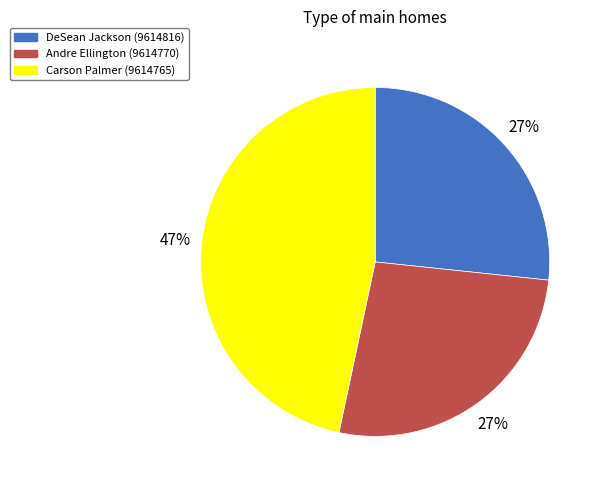

To the nearest percent, what portion does Andre Ellington (9614770) represent?

27%